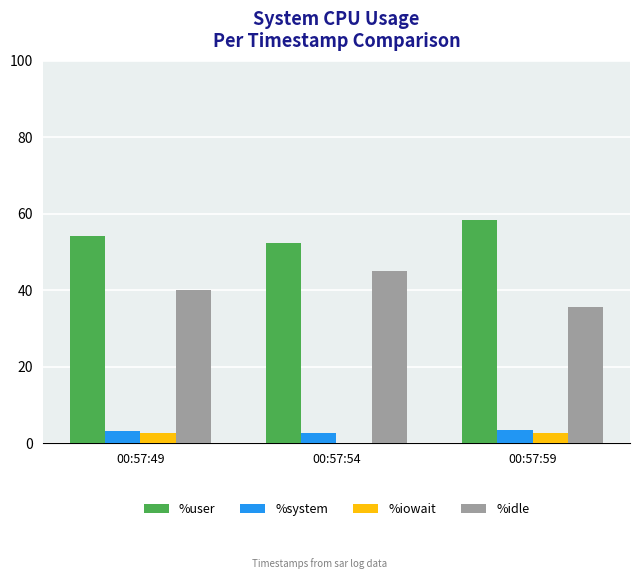

How many groups of bars are there?

3